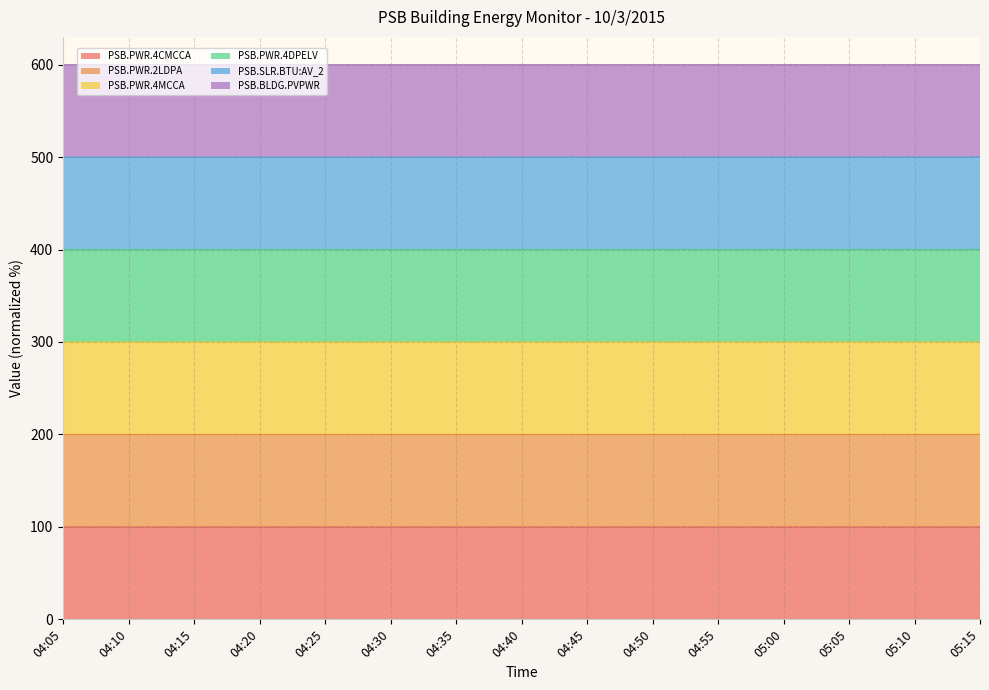

What is the smallest value displayed?

100.0